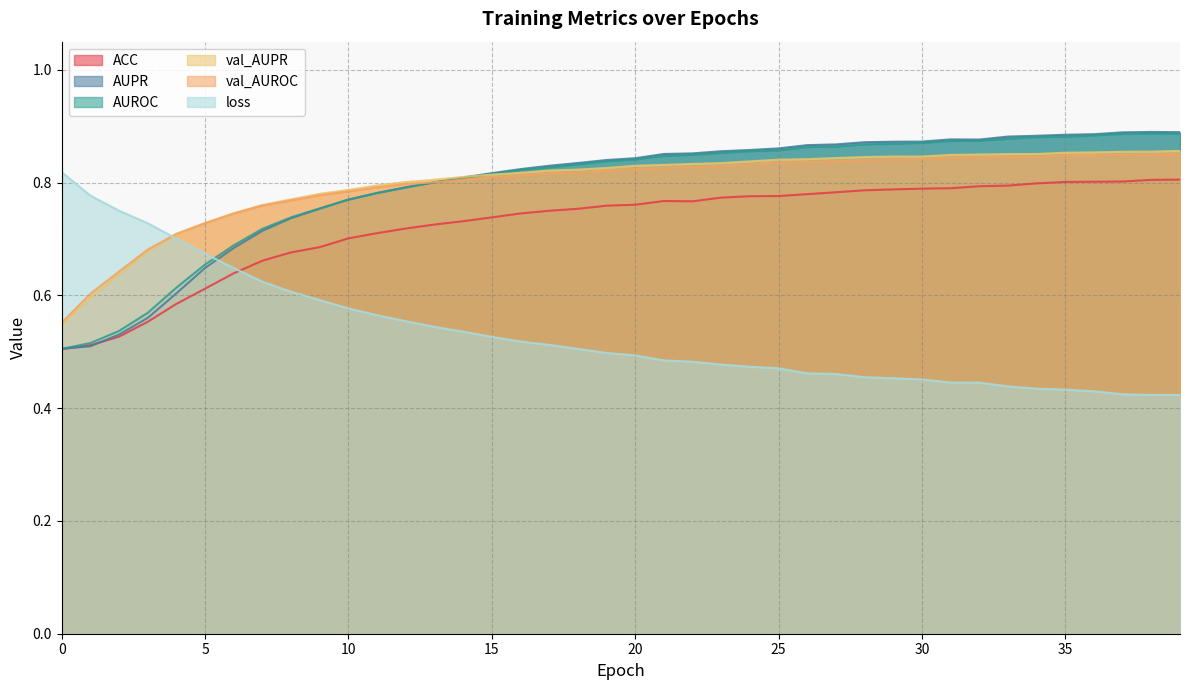

What is the greatest value displayed?

0.9